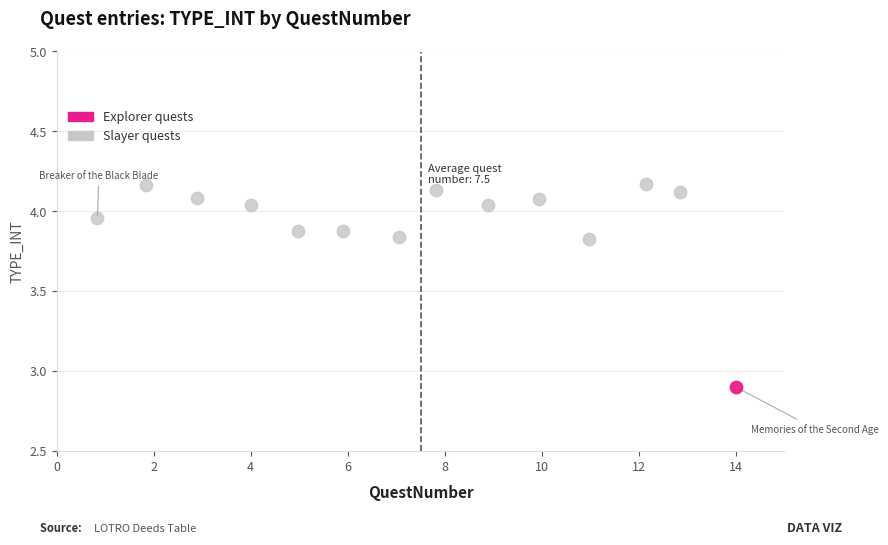

What are all the series names shown in the legend?

Explorer quests, Slayer quests